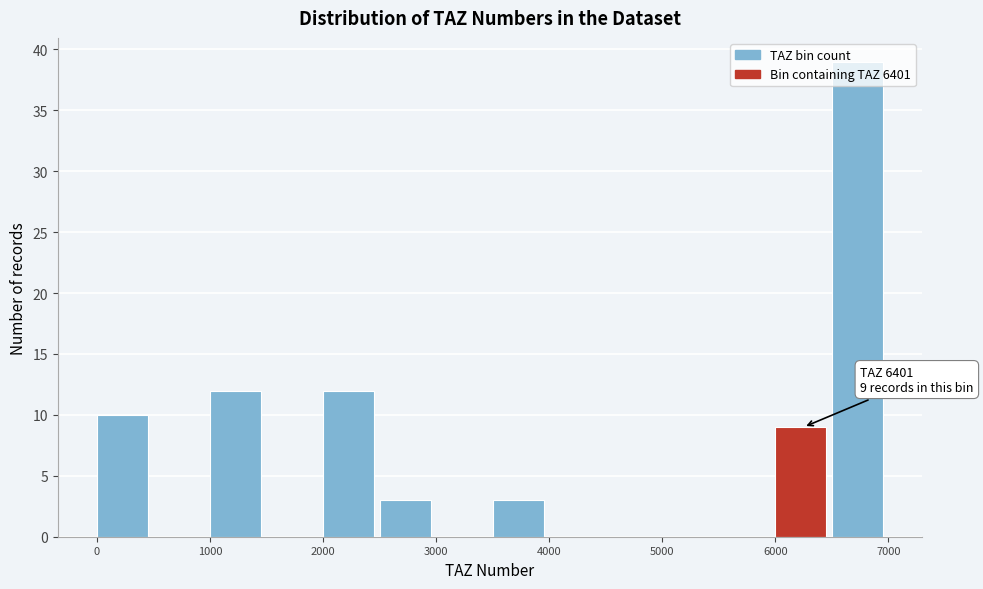

Which range on the x-axis has the tallest bar?

6500 to 7000